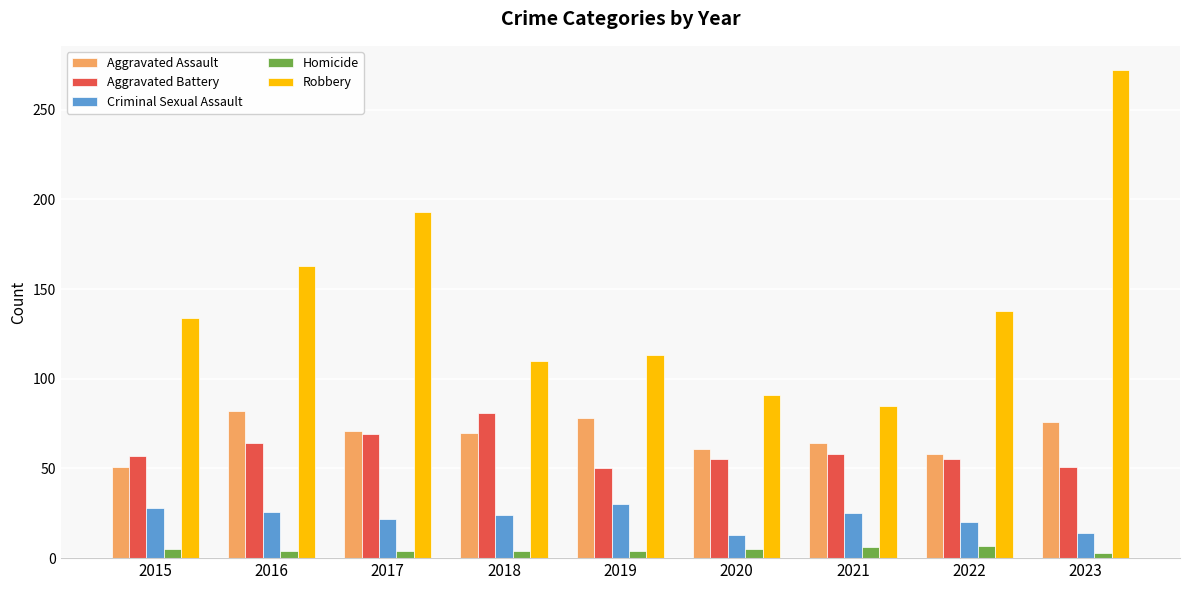

Is the value of Homicide at 2022 greater than the value of Robbery at 2018?

No